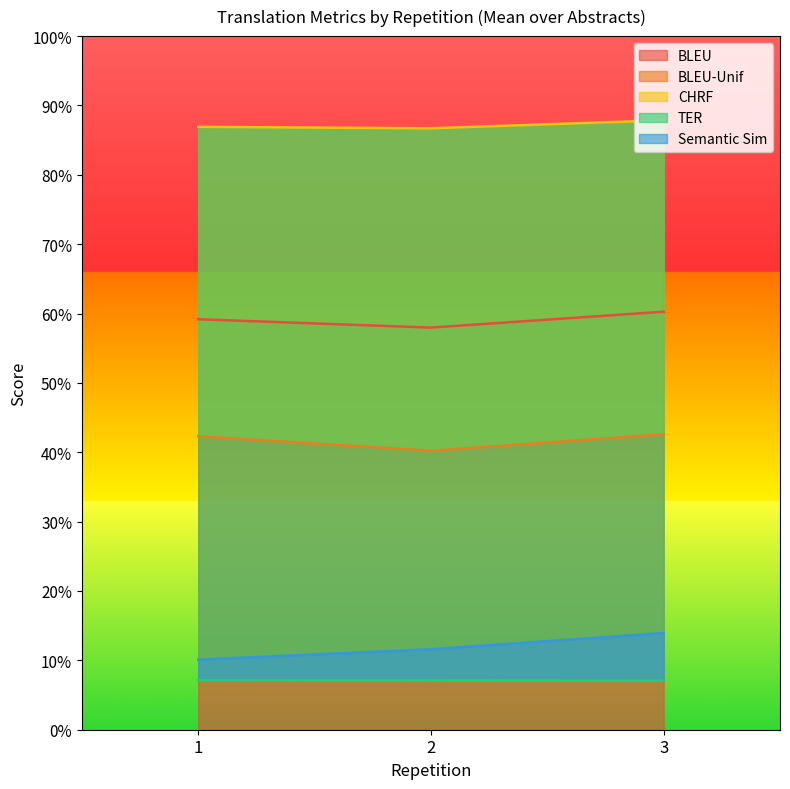

What is the minimum value for BLEU-Unif?

0.4